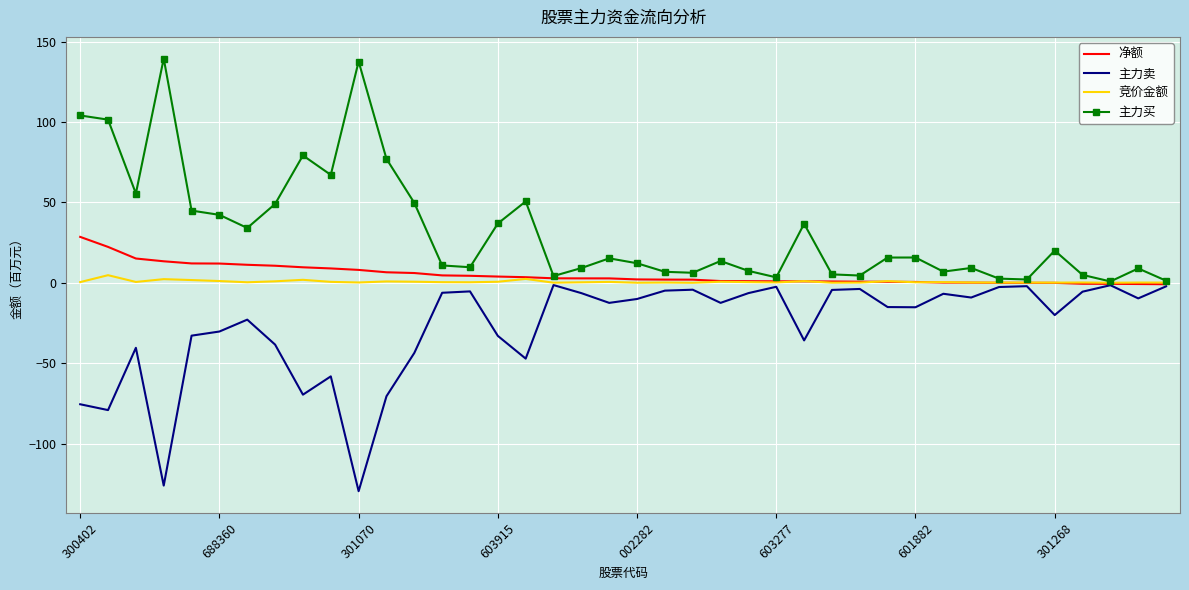

What is the difference between the maximum and minimum values in the 净额 series?

29.4